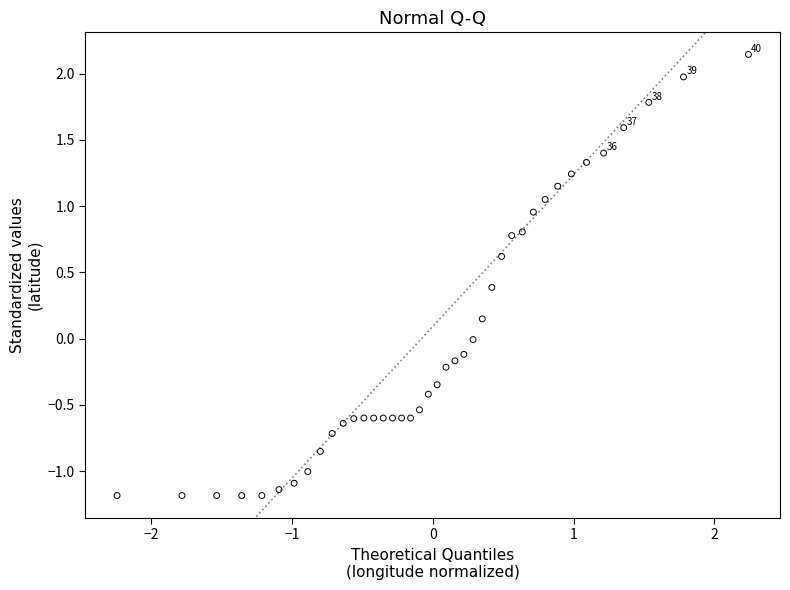

What is the range of Y values (max minus min)?

3.3